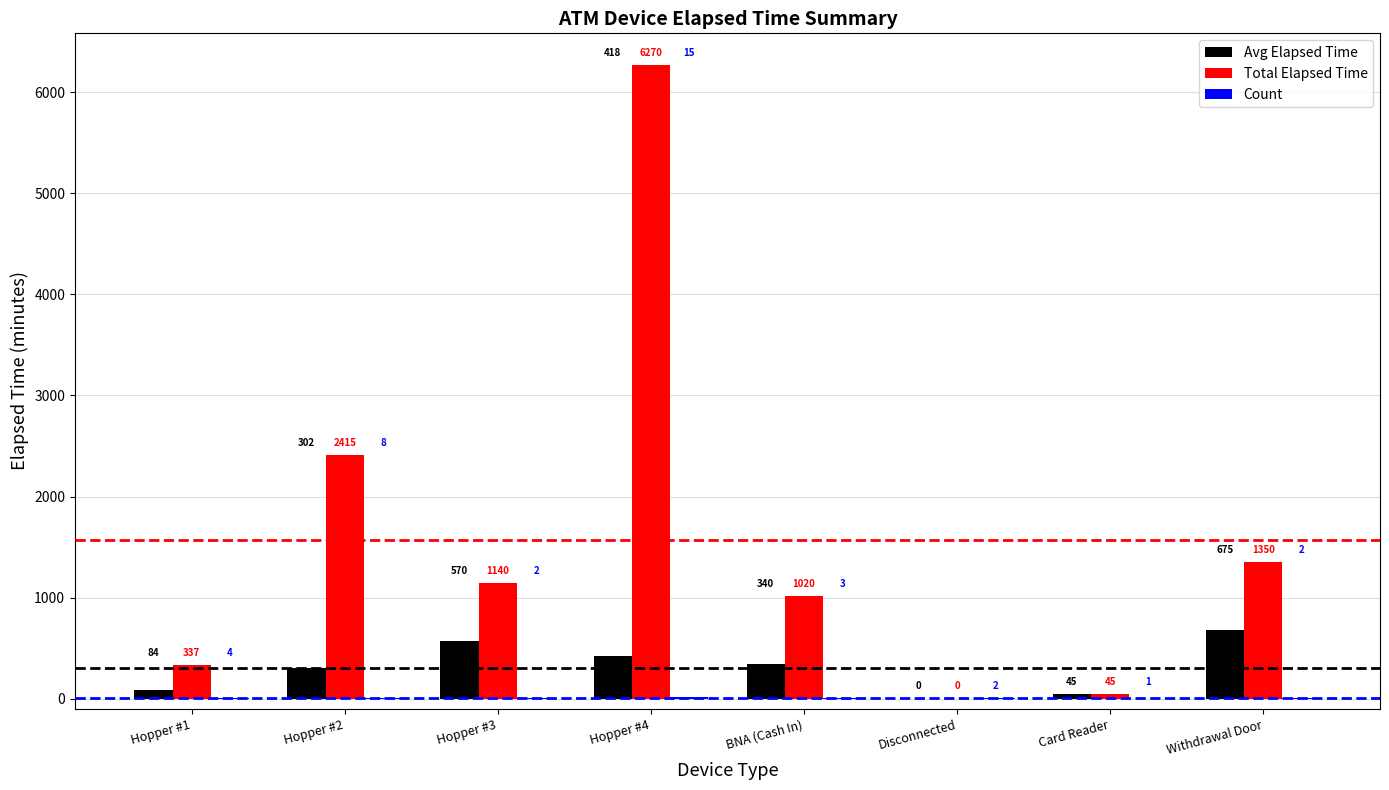

Is it true that Avg Elapsed Time equals 301.9 at Hopper #2?

True